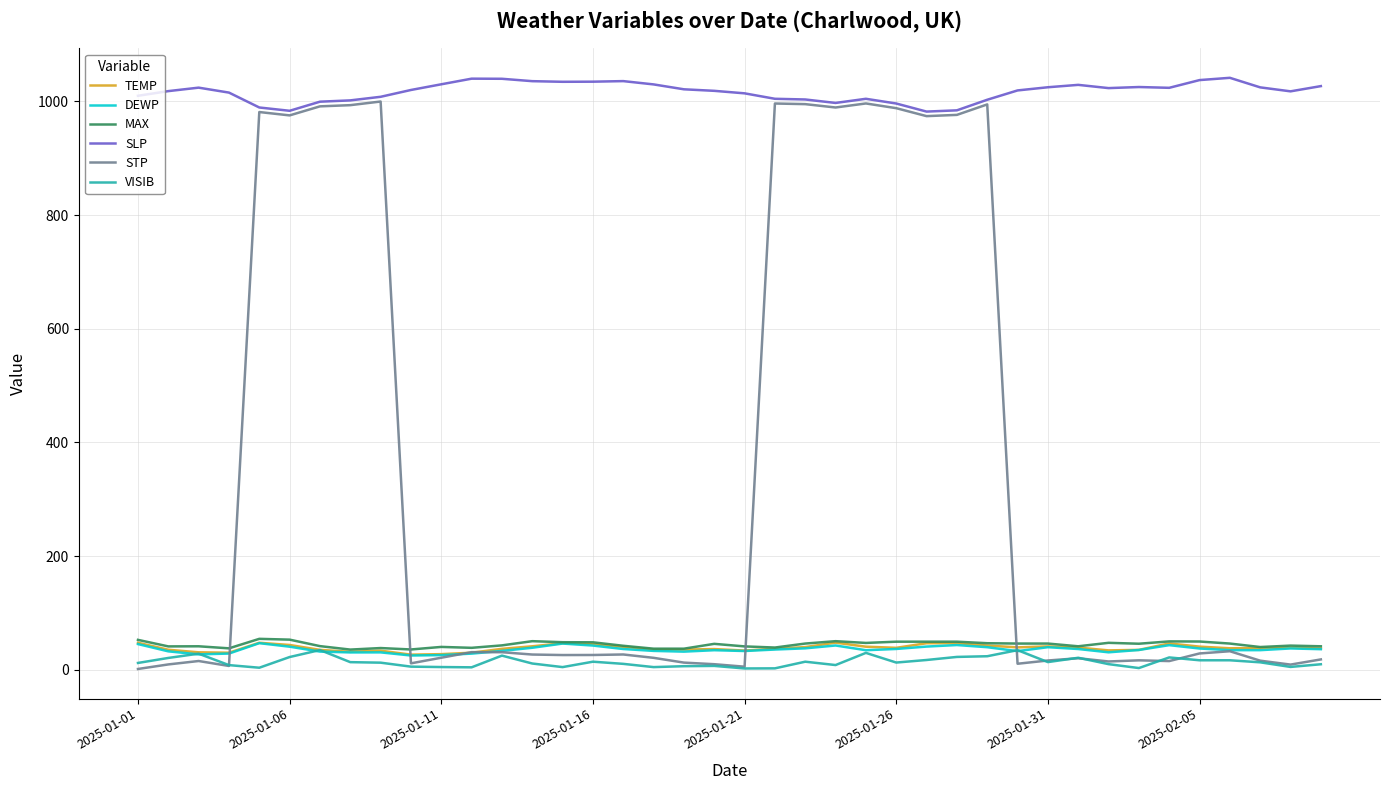

Which series has the largest total across all categories?

SLP